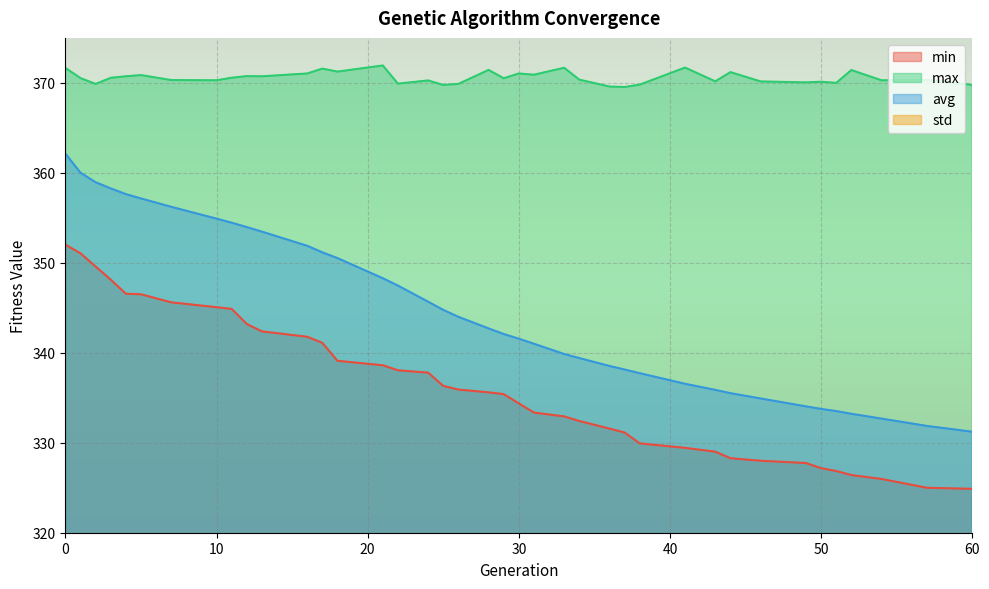

What is the value of the max point at the 20th from the left?

371.4